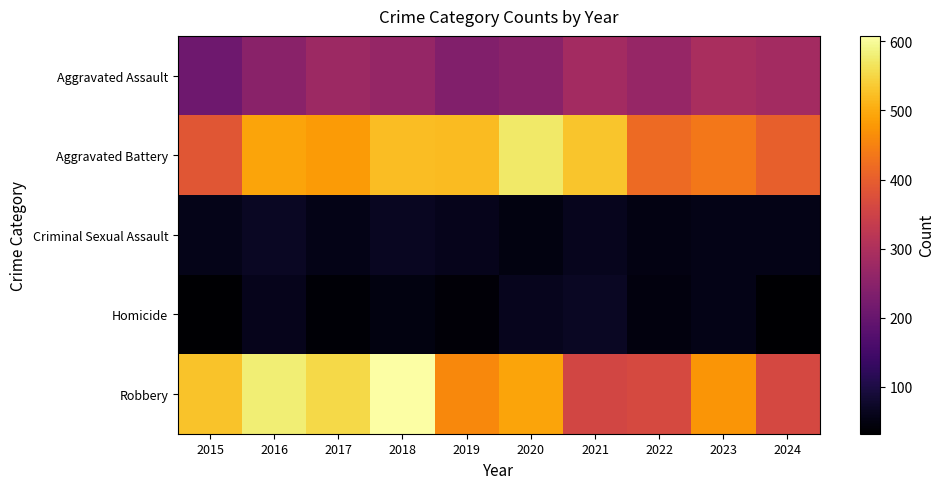

List the series in order of their peak value, lowest first.

Criminal Sexual Assault, Homicide, Aggravated Assault, Aggravated Battery, Robbery